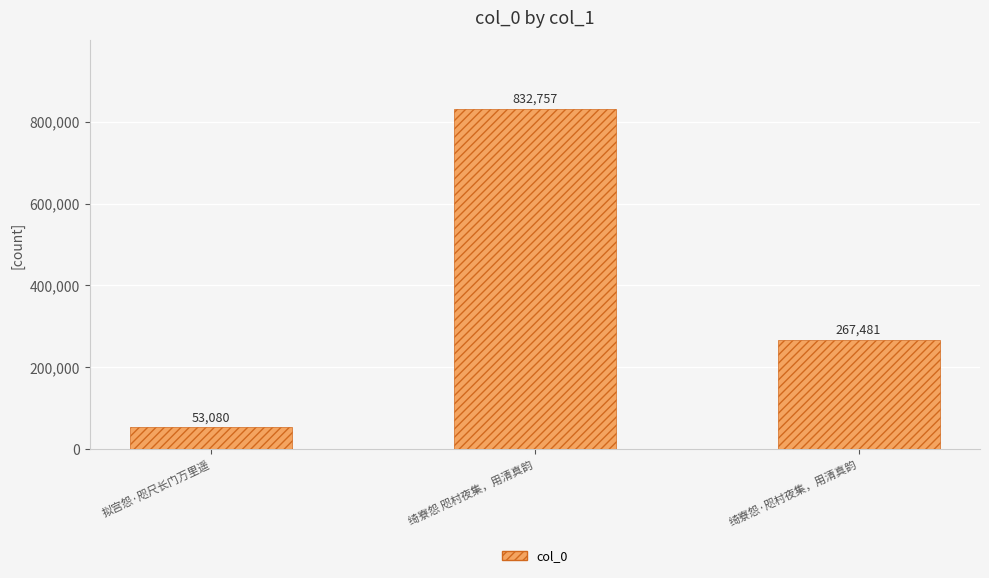

The value at 拟宫怨·咫尺长门万里遥 is 53080. True or false?

True